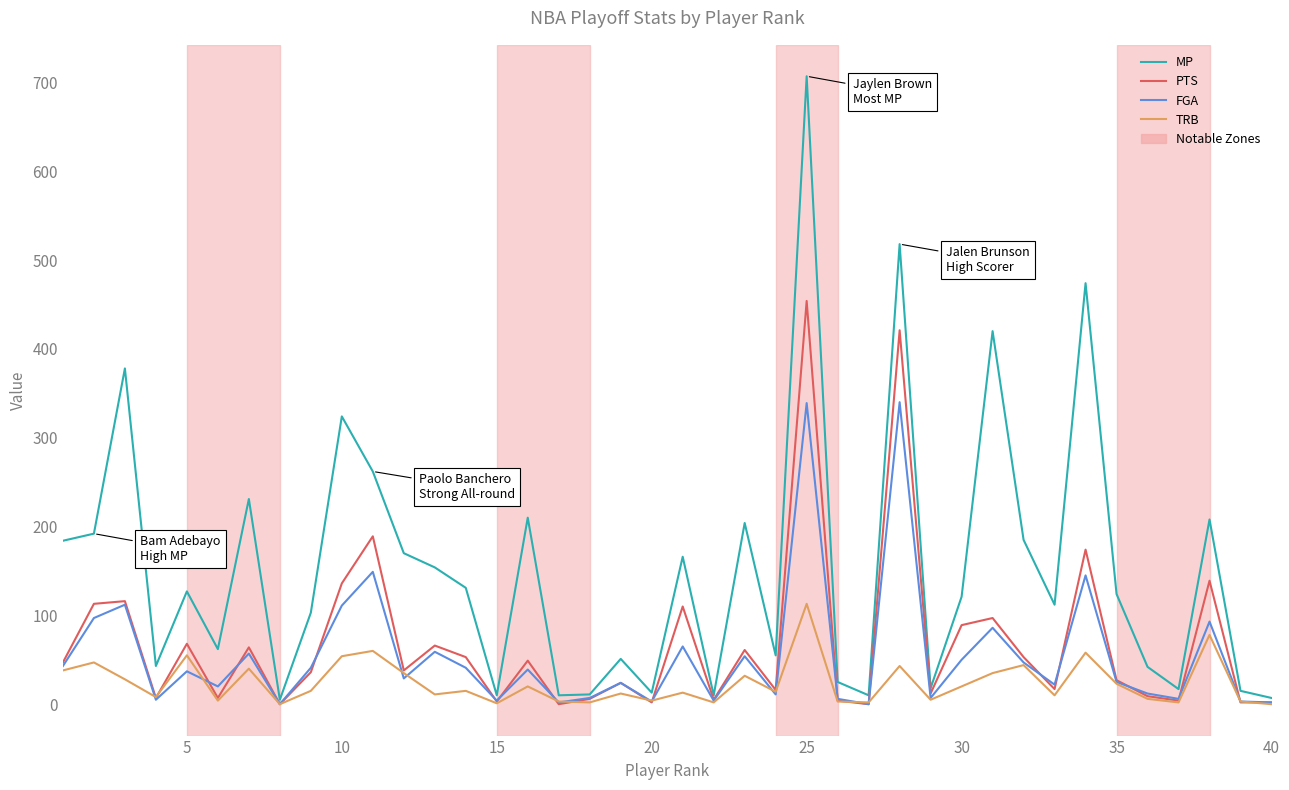

List the series in order of their peak value, highest first.

MP, PTS, FGA, TRB